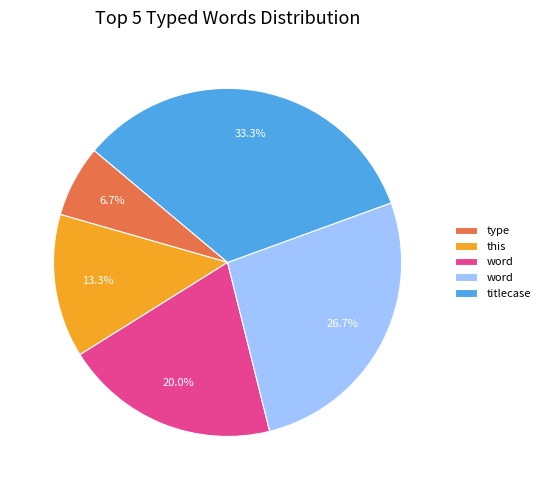

Is there a majority slice in this chart?

No